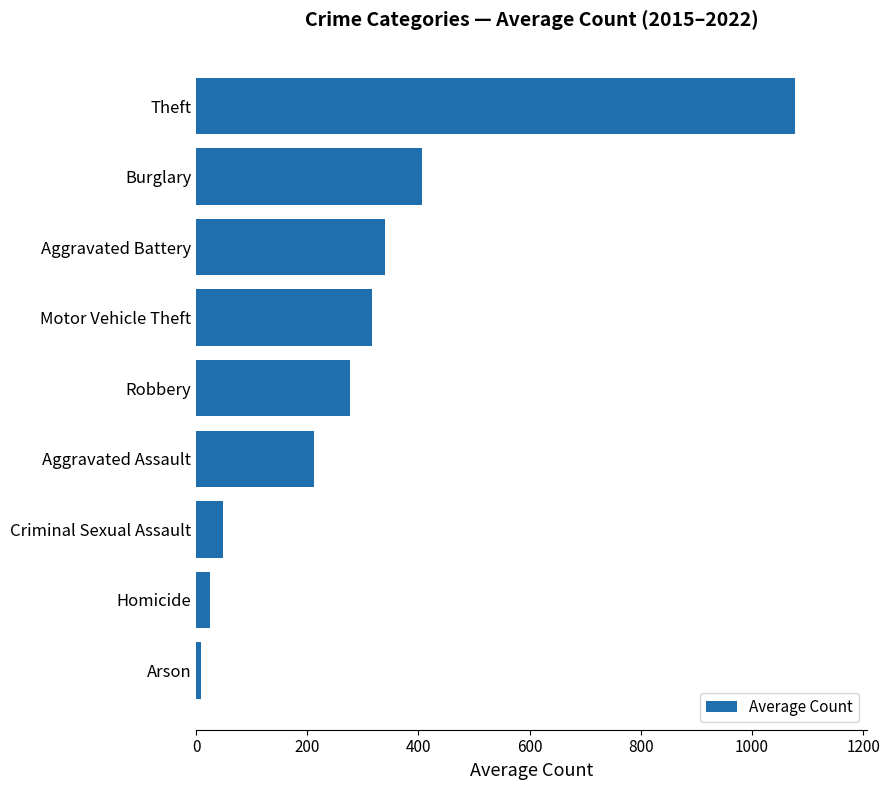

How many values exceed 276?

5